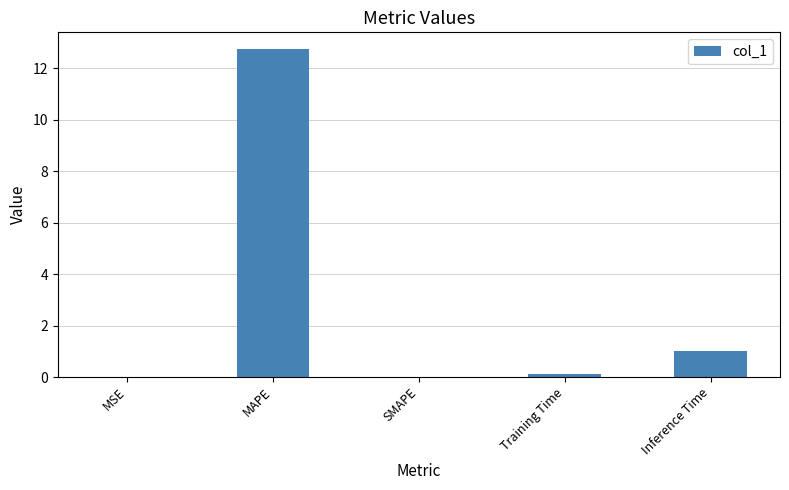

Which label corresponds to the largest value in the chart?

MAPE